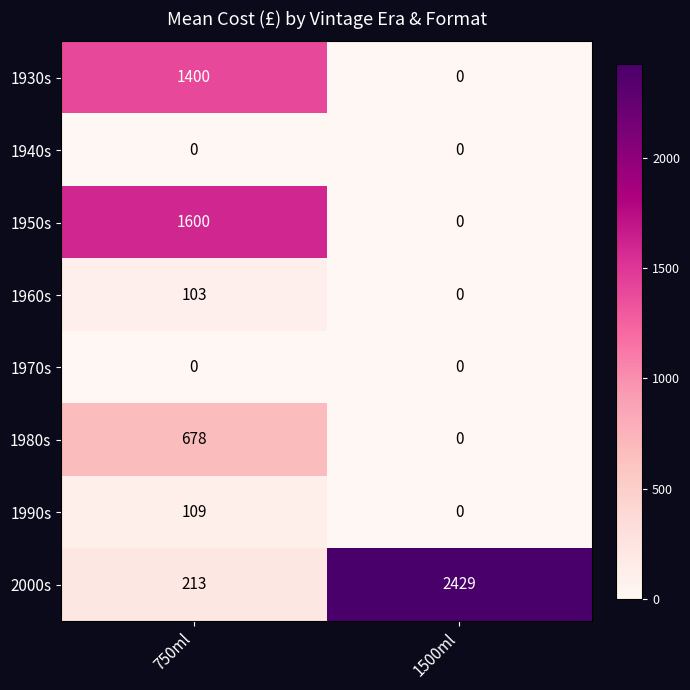

The value of 1980s at 1500ml is 461. True or false?

False